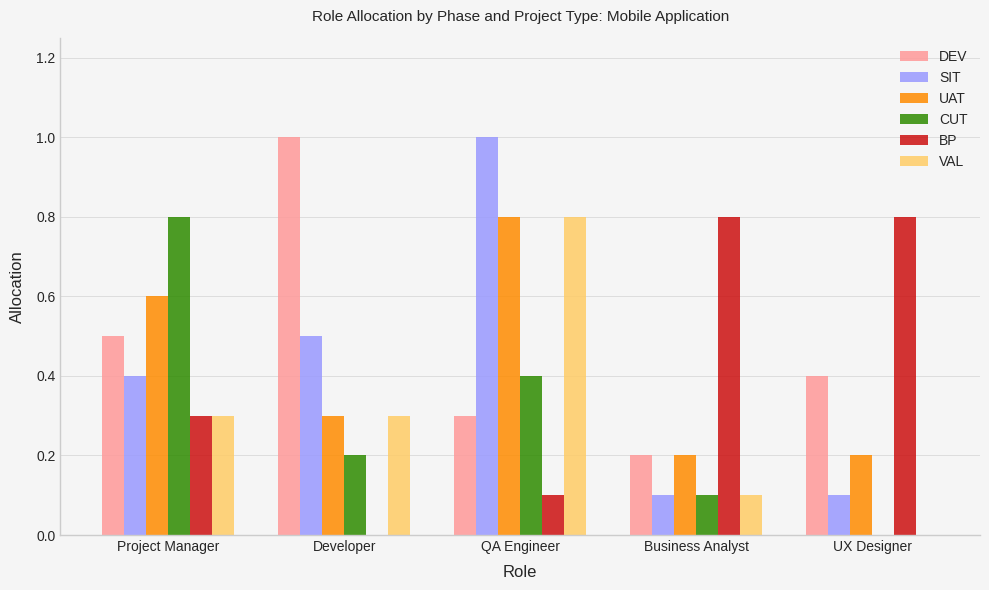

What is the maximum value for CUT?

0.8